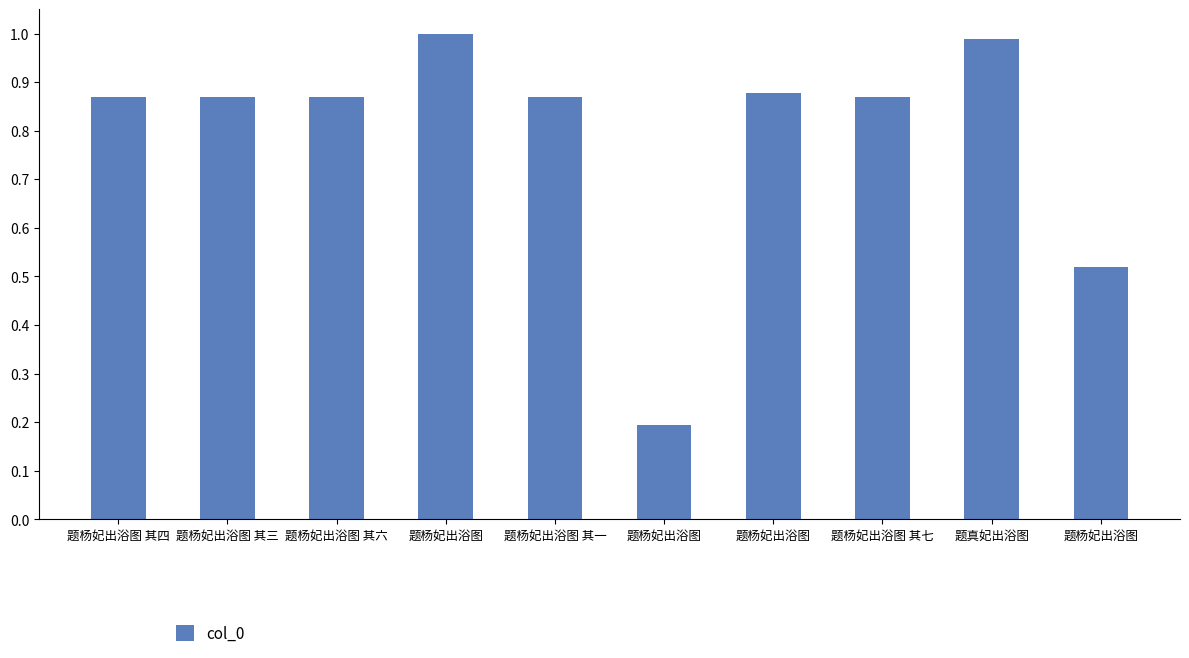

The chart shows a value of 1.3 at 题杨妃出浴图. True or false?

False